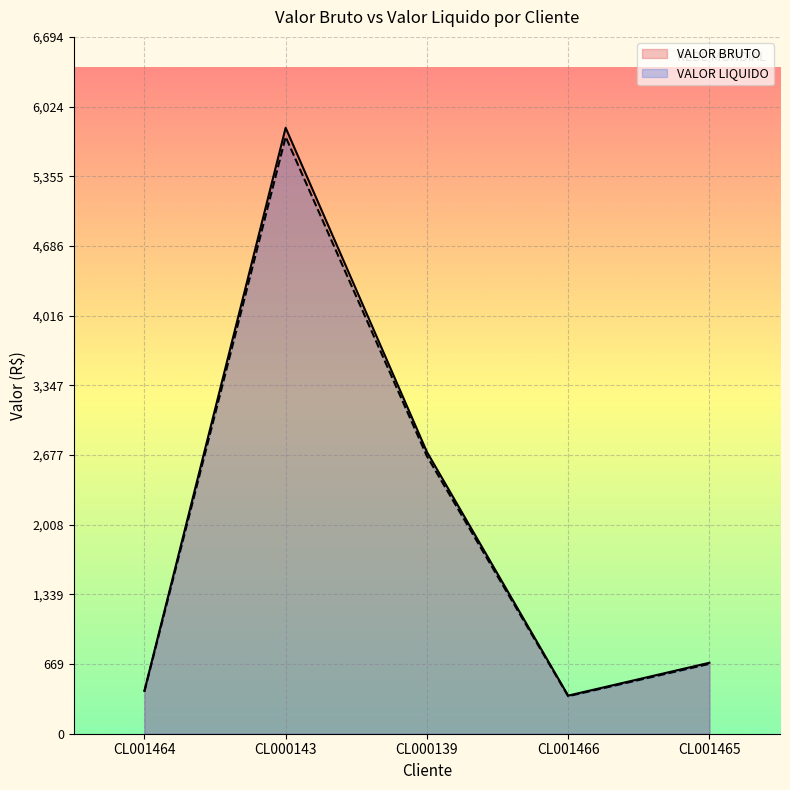

Which label corresponds to the largest value in the chart?

CL000143